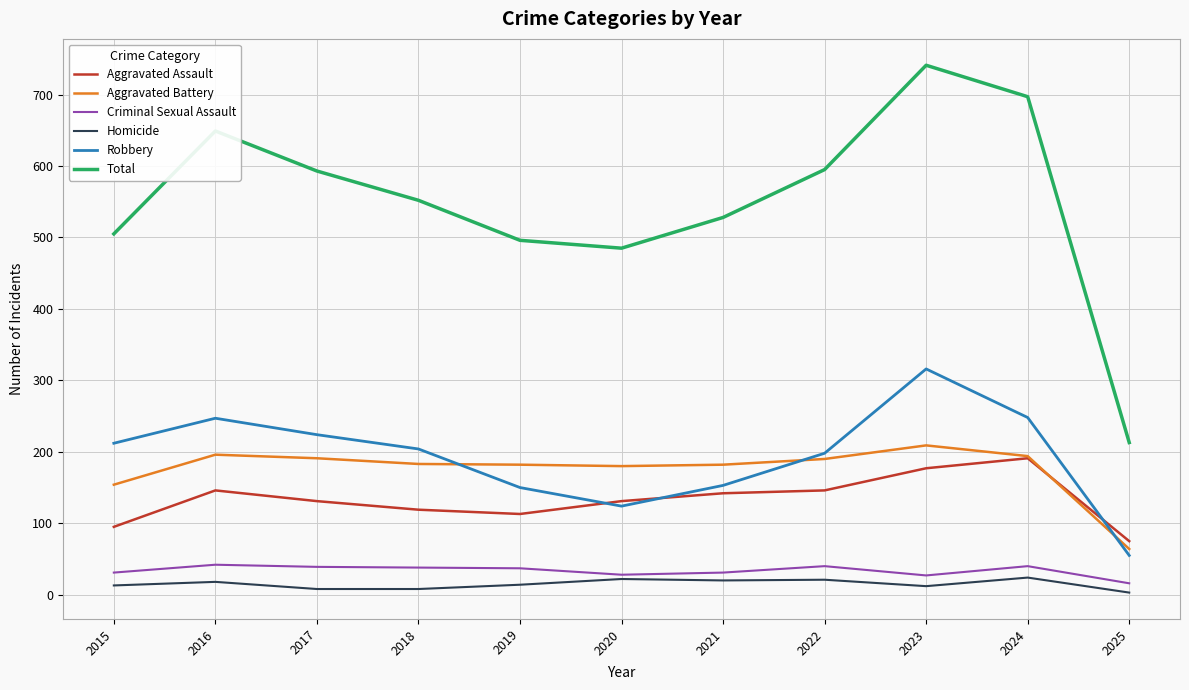

How many lines are shown in the chart?

6